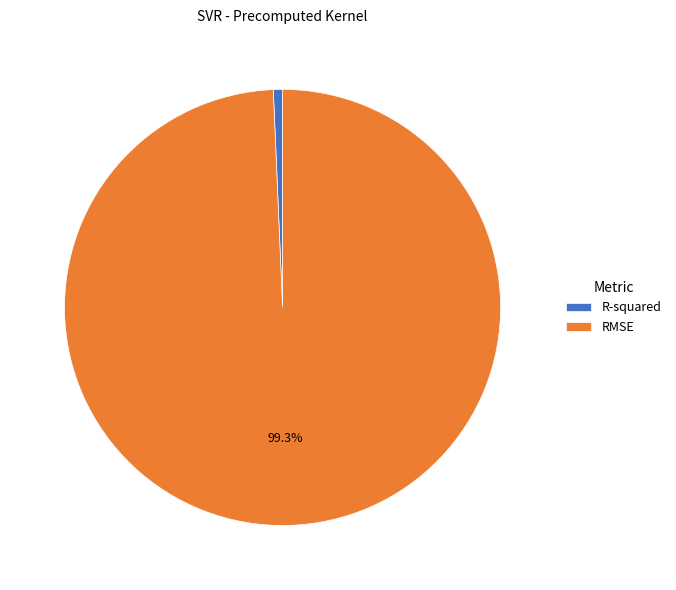

Does any single category account for the majority?

Yes